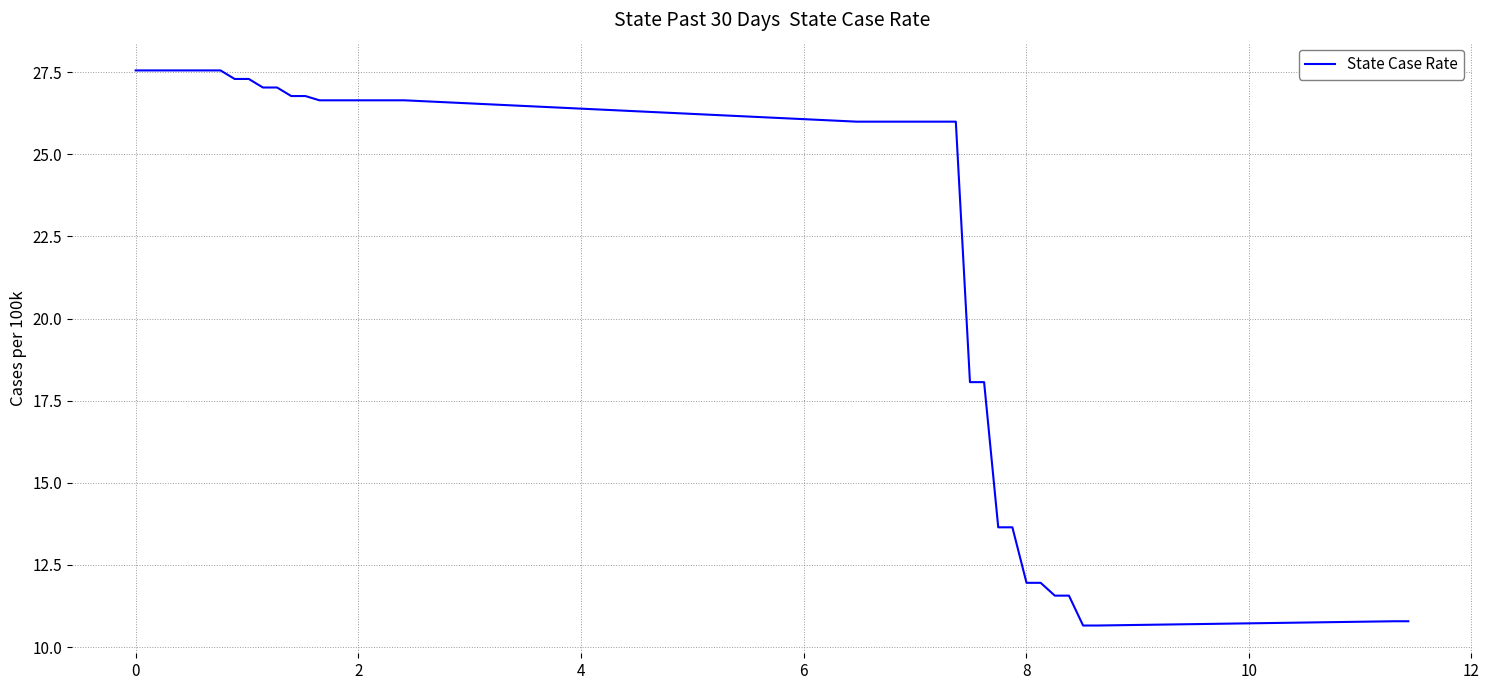

What is the greatest value displayed?

27.6